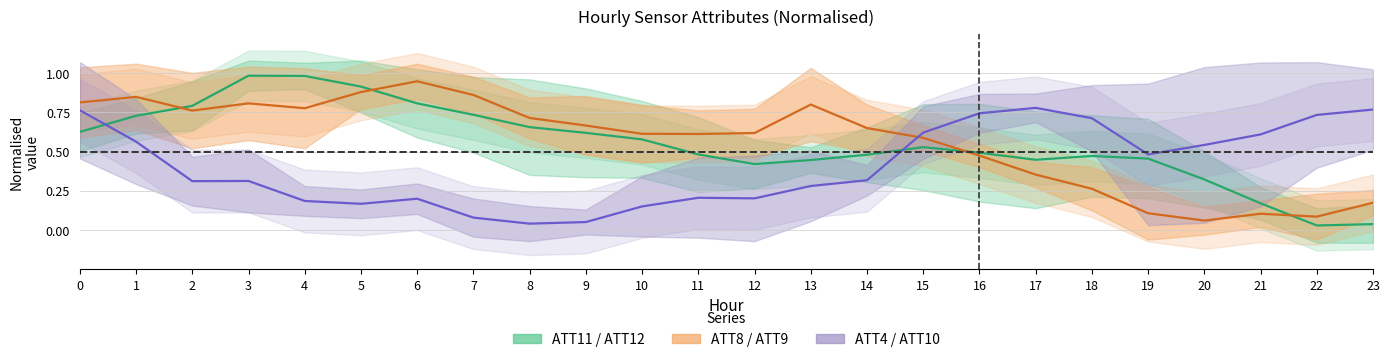

What is the sum of all ATT8 / ATT9 (normalised) values?

13.6